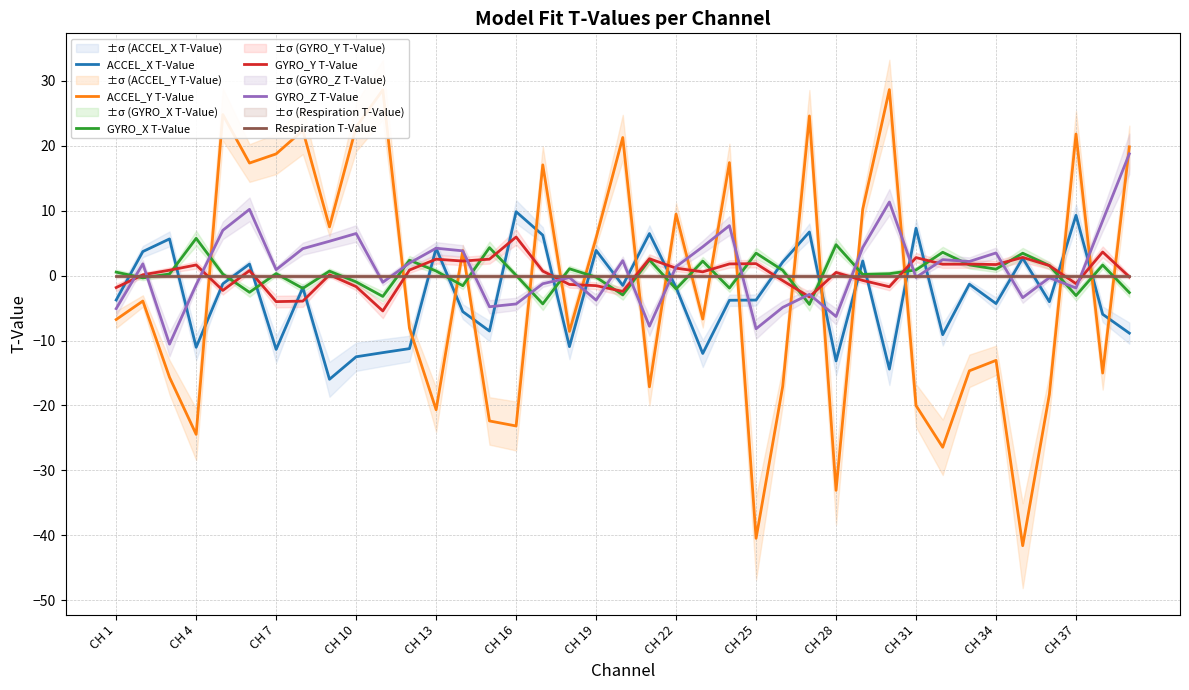

Is it true that ACCEL_X T-Value equals -16.6 at CH 4?

False